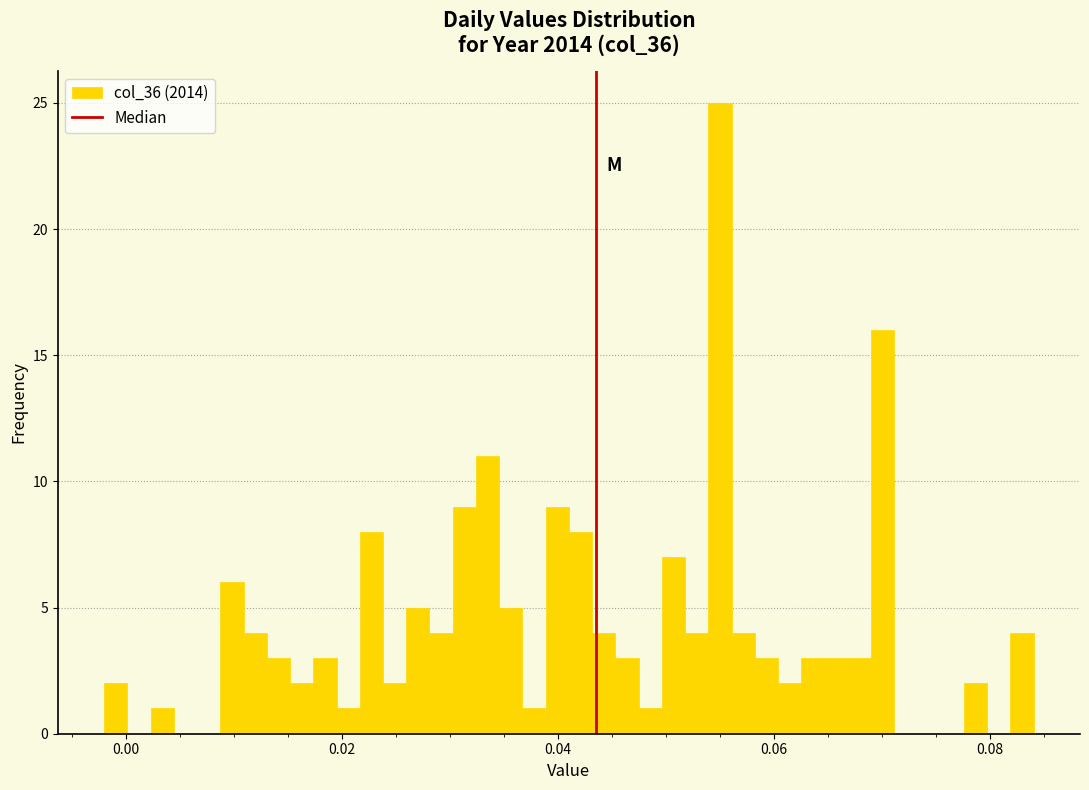

Read against the x-axis, roughly where is the centre of the tallest bar?

0.054